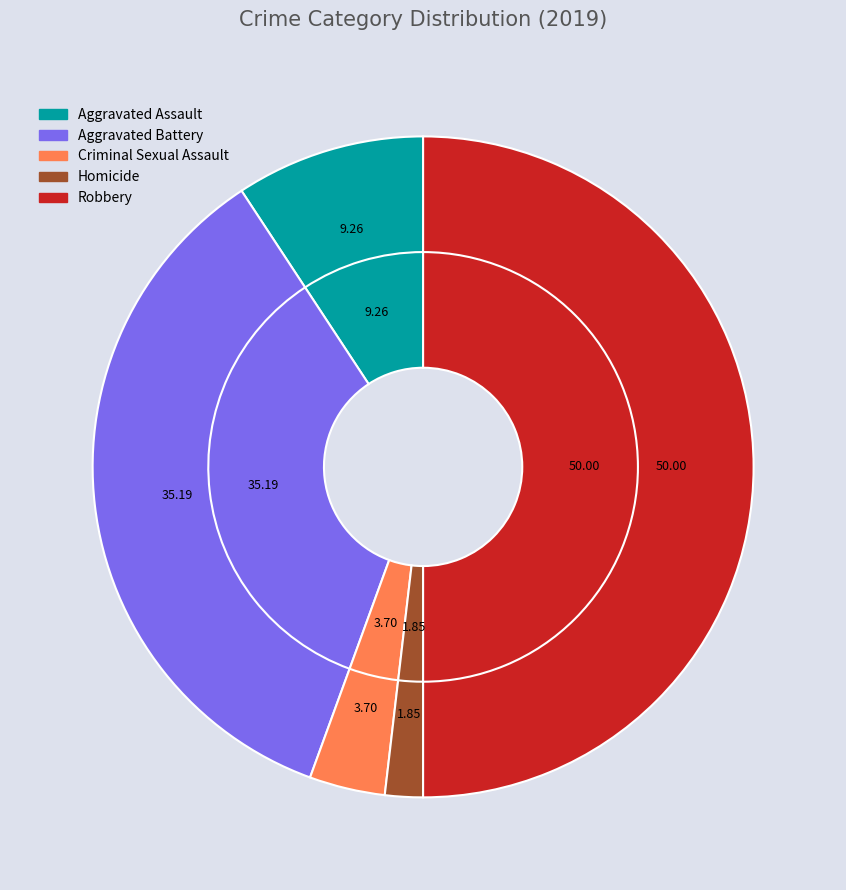

Is there any slice that represents more than half of the pie?

No